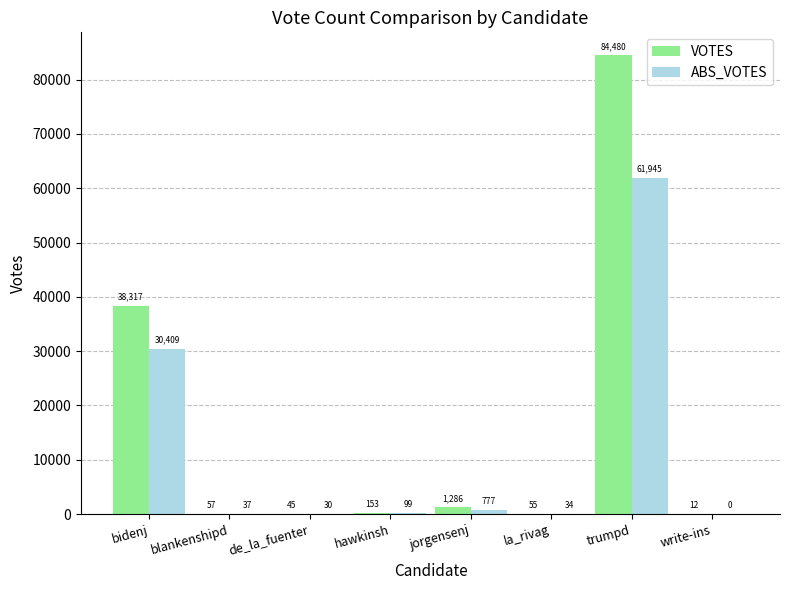

What is the sum of the VOTES values at blankenshipd and write-ins?

69